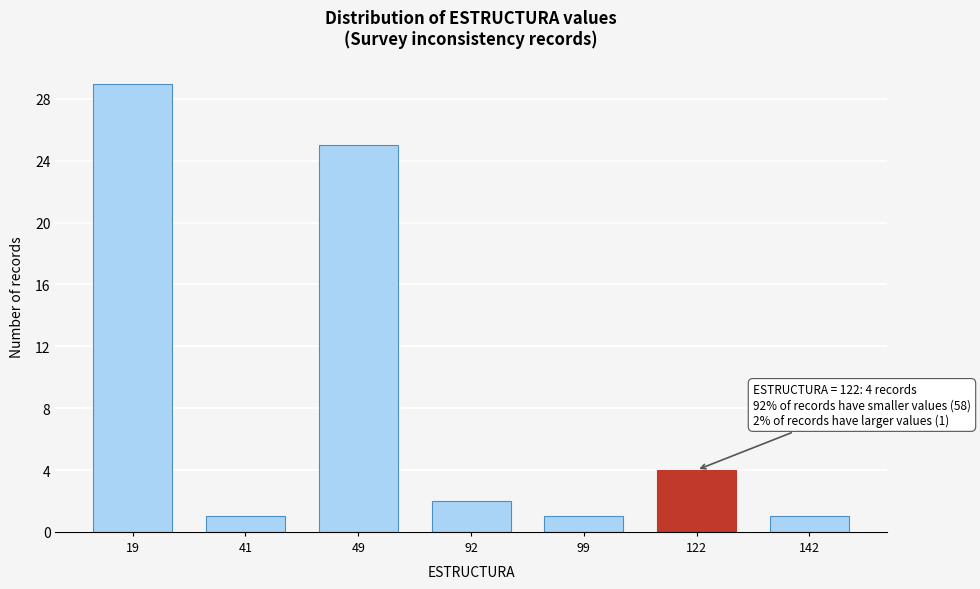

Reading left to right, extract all data points from this chart.

29	1	25	2	1	4	1